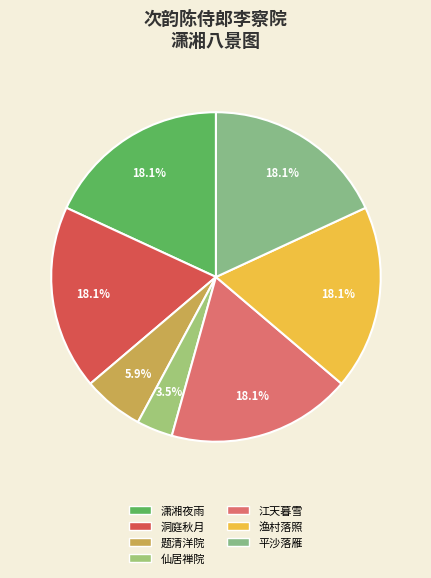

Combined, do 潇湘夜雨 and 洞庭秋月 account for over 50%?

No